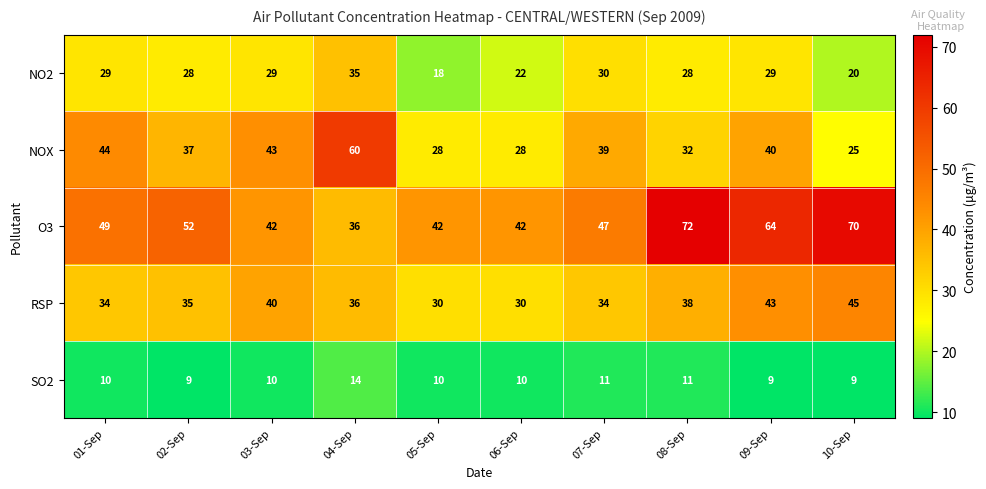

At 02-Sep, list the series in order from smallest to largest.

SO2, NO2, RSP, NOX, O3